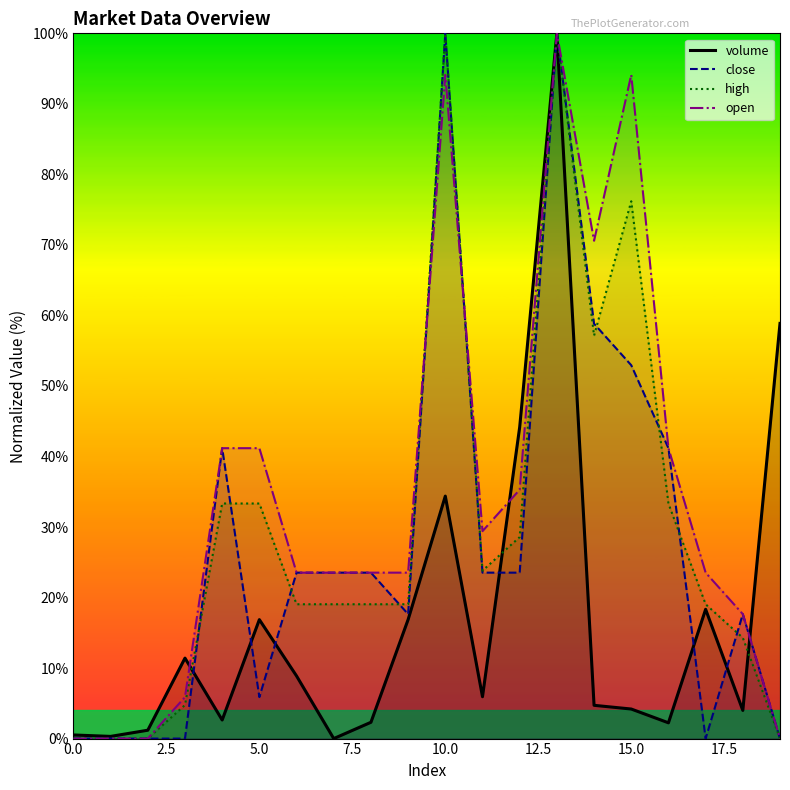

Reading right to left, transcribe all the data shown in this chart.

volume: 58.9	4.0	18.3	2.2	4.2	4.7	100.0	44.2	5.9	34.4	16.9	2.3	0.0	8.9	16.9	2.6	11.4	1.2	0.3	0.5
close: 0.0	17.6	0.0	41.2	52.9	58.8	100.0	23.5	23.5	100.0	17.6	23.5	23.5	23.5	5.9	41.2	0.0	0.0	0.0	0.0
high: 0.0	14.3	19.0	33.3	76.2	57.1	100.0	28.6	23.8	100.0	19.0	19.0	19.0	19.0	33.3	33.3	4.8	0.0	0.0	0.0
open: 0.0	17.6	23.5	41.2	94.1	70.6	100.0	35.3	29.4	94.1	23.5	23.5	23.5	23.5	41.2	41.2	5.9	0.0	0.0	0.0